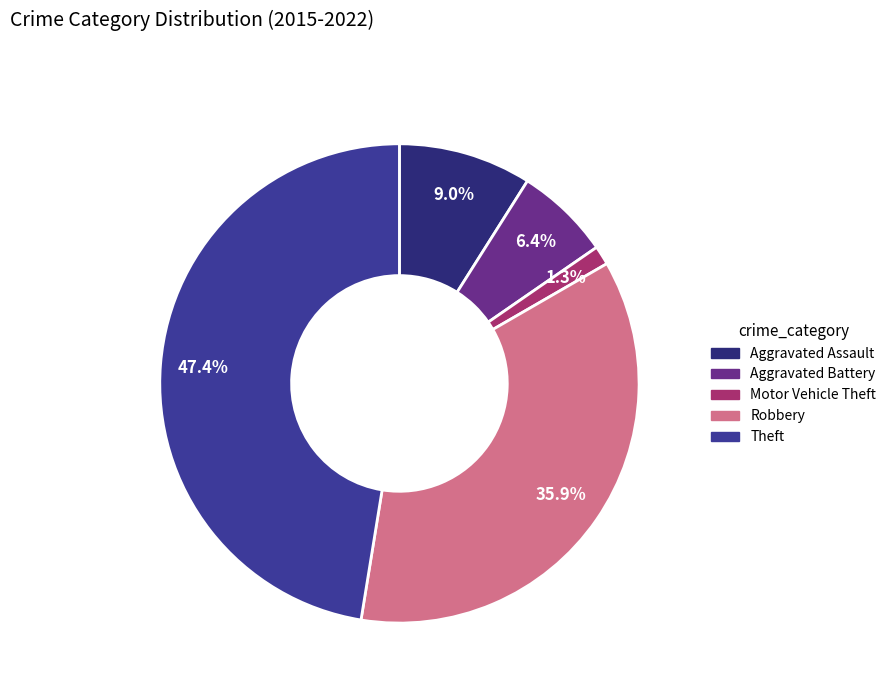

Rank the categories by value from highest to lowest.

Theft, Robbery, Aggravated Assault, Aggravated Battery, Motor Vehicle Theft